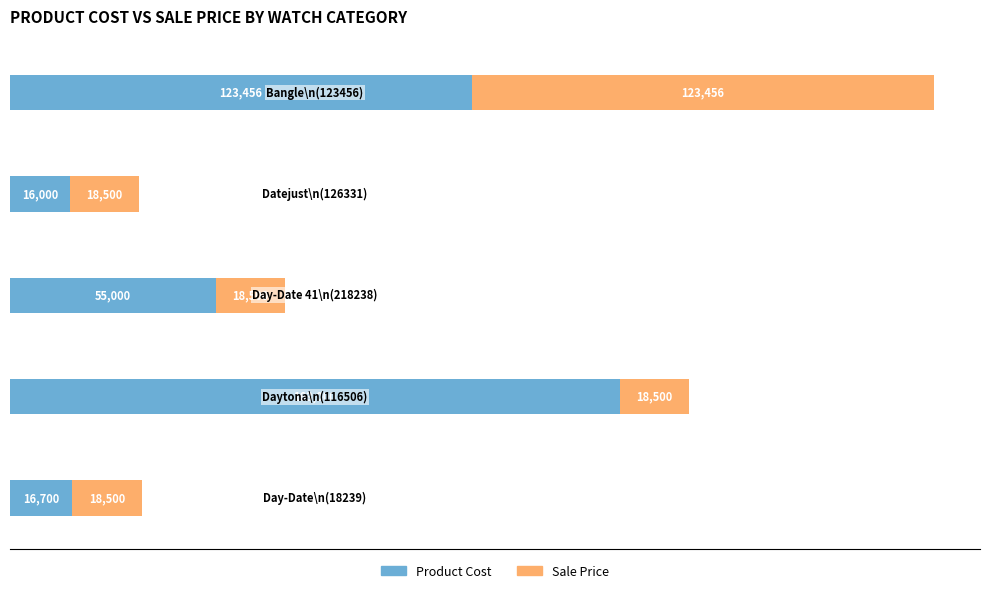

What is the average value of the Product Cost series?

74831